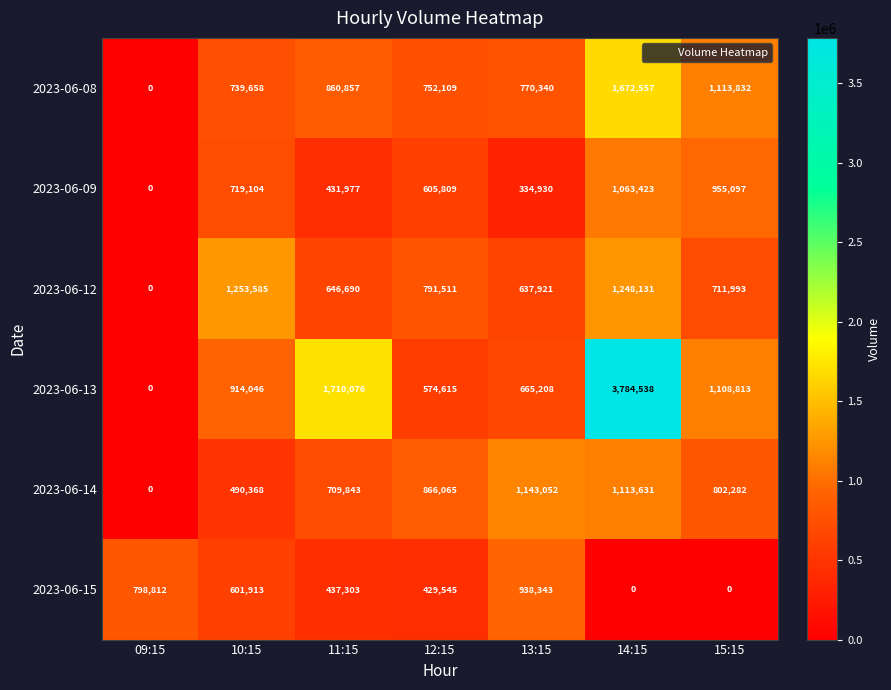

What is the difference between the highest and lowest values at 11:15?

1278099